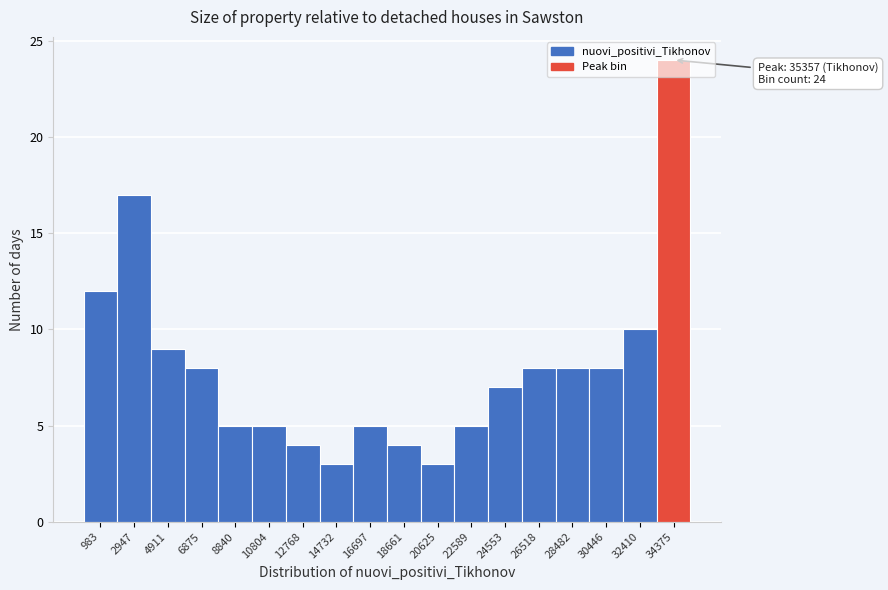

Which range on the x-axis has the tallest bar?

33400 to 35400